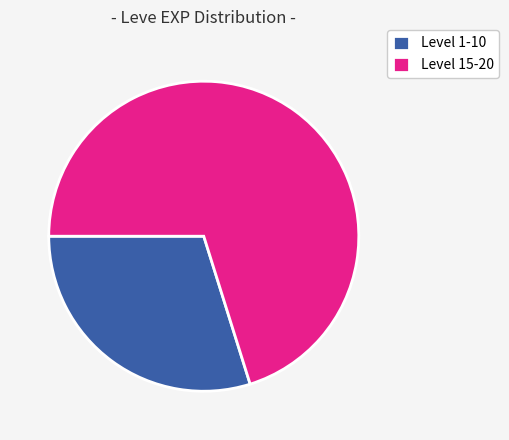

Is the sum of Level 1-10 and Level 15-20 greater than half?

Yes